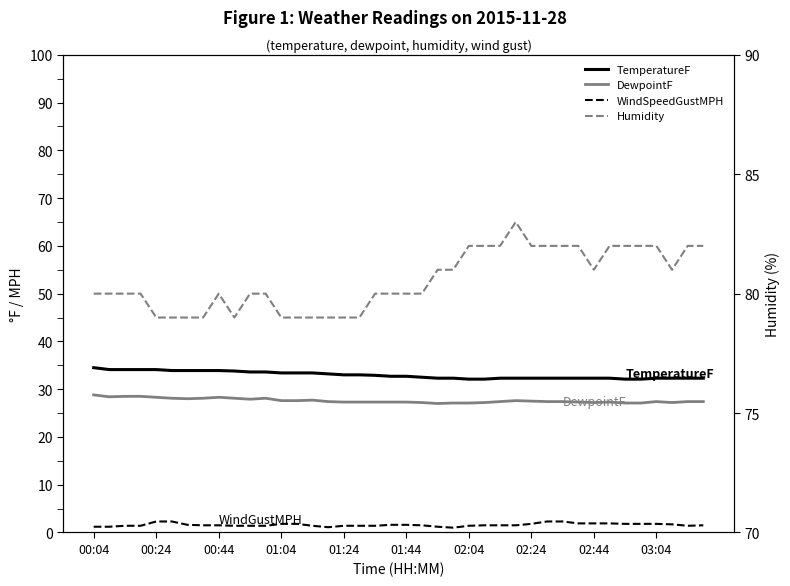

True or false: TemperatureF and WindSpeedGustMPH intersect in this chart.

False